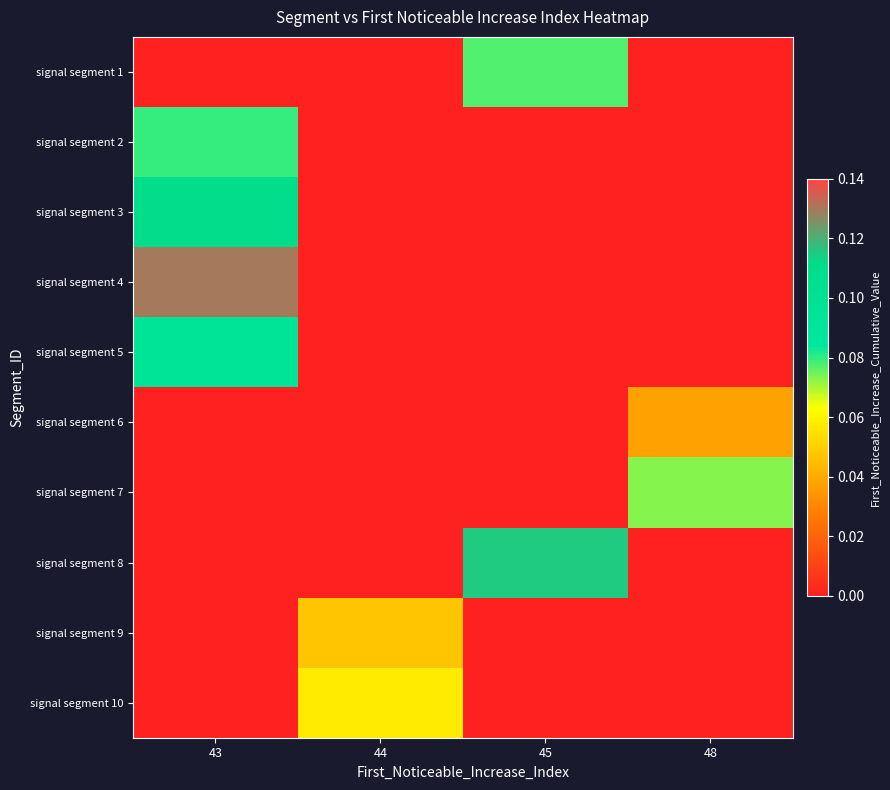

What is the spread (max minus min) of values at 45?

0.1